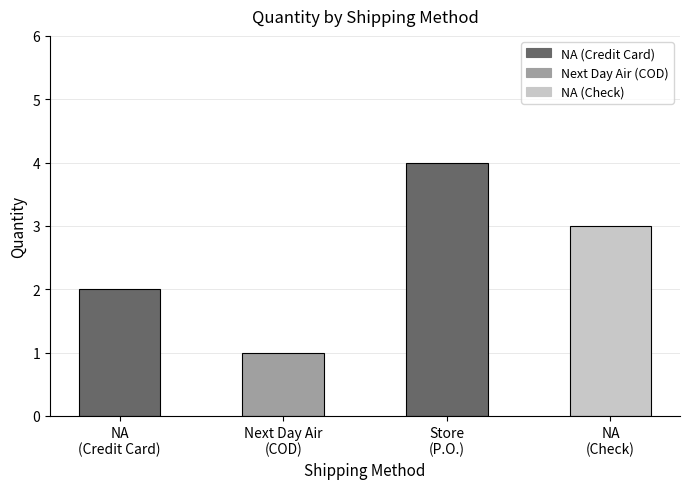

Is it true that the value at Next Day Air
(COD) is 1?

True